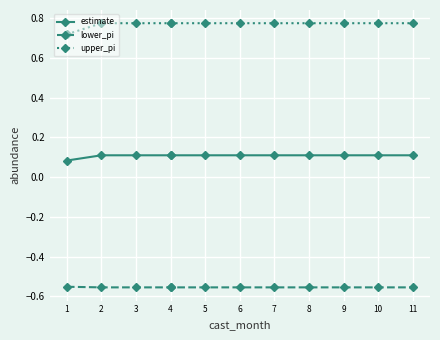

What are all the series names shown in the legend?

estimate, lower_pi, upper_pi